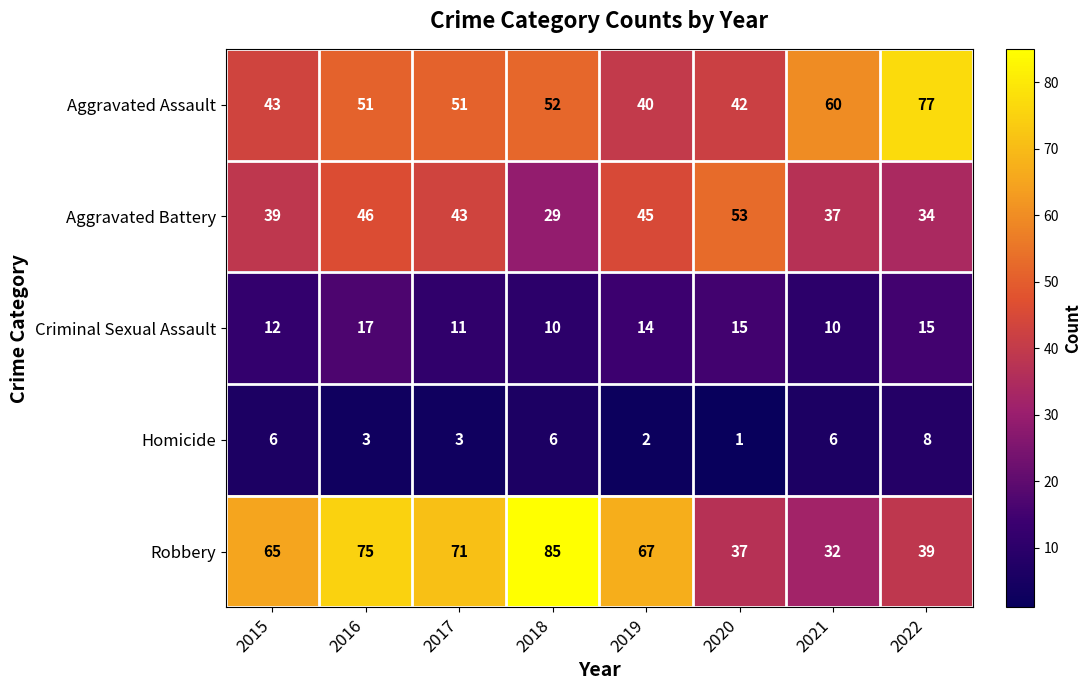

At 2015, list the series in order from largest to smallest.

Robbery, Aggravated Assault, Aggravated Battery, Criminal Sexual Assault, Homicide